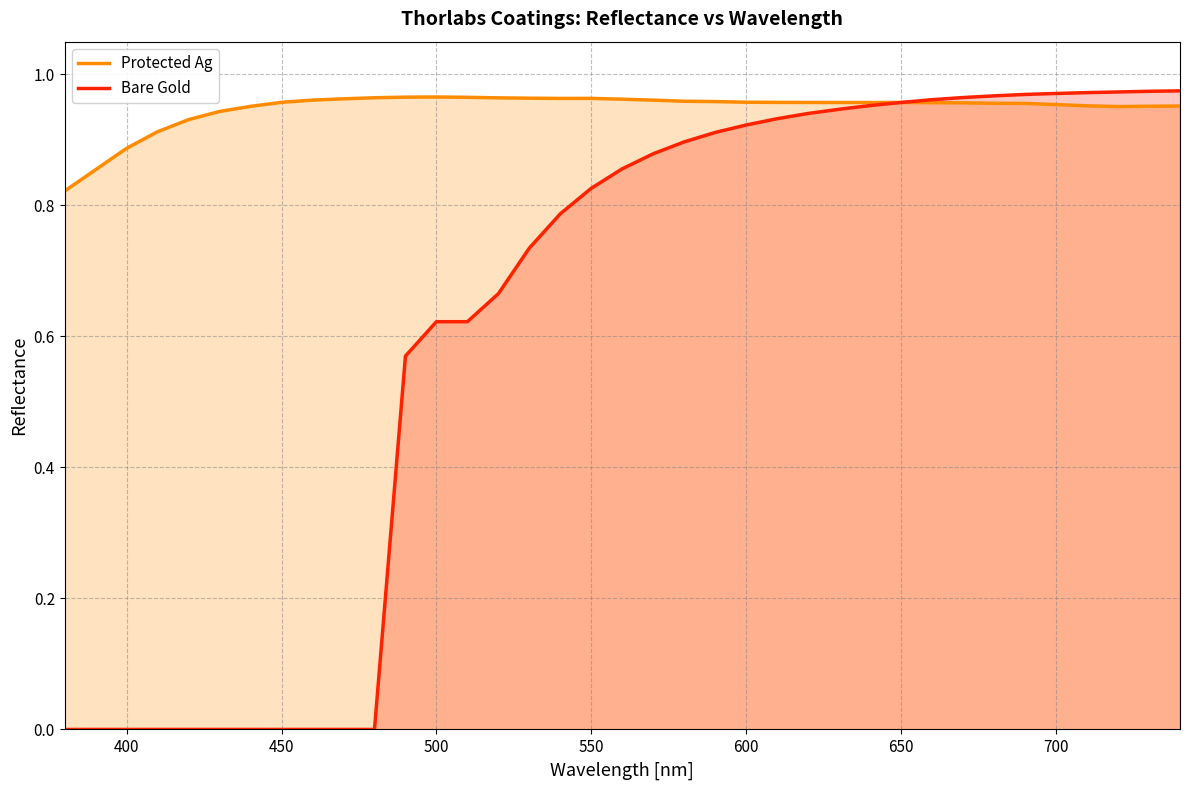

What is the sum of all Protected Ag values?

35.1